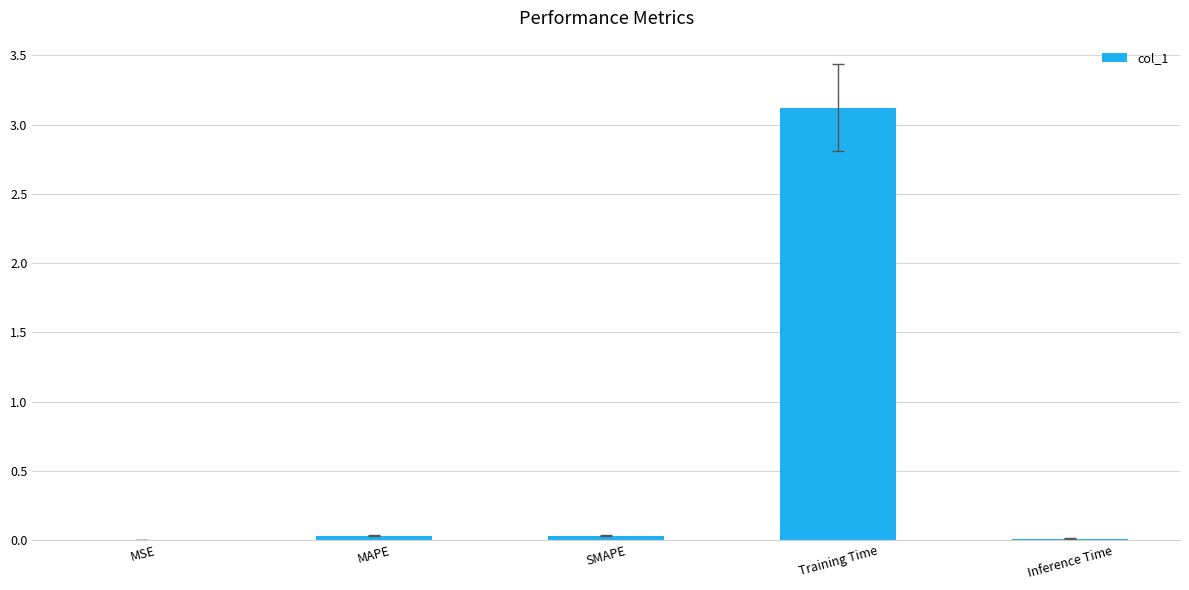

What is the maximum value shown in the chart?

3.1